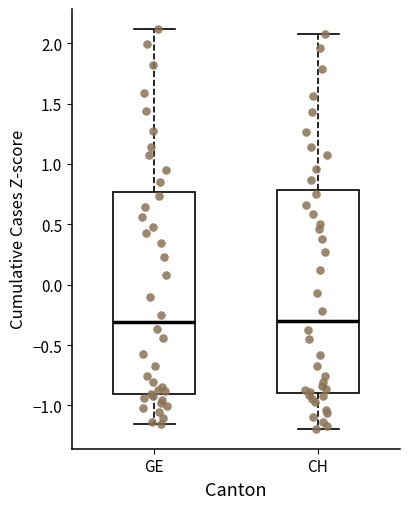

Reading left to right, transcribe this box plot: for each box, give where its median line is, the range the box spans, and where its two whiskers end, as read against the y-axis. The values are not printed on the chart, so give them approximately, as read against the axis.

GE: median -0.30, box -0.90 to 0.75, whiskers -1.15 to 2.10
CH: median -0.30, box -0.90 to 0.80, whiskers -1.20 to 2.05